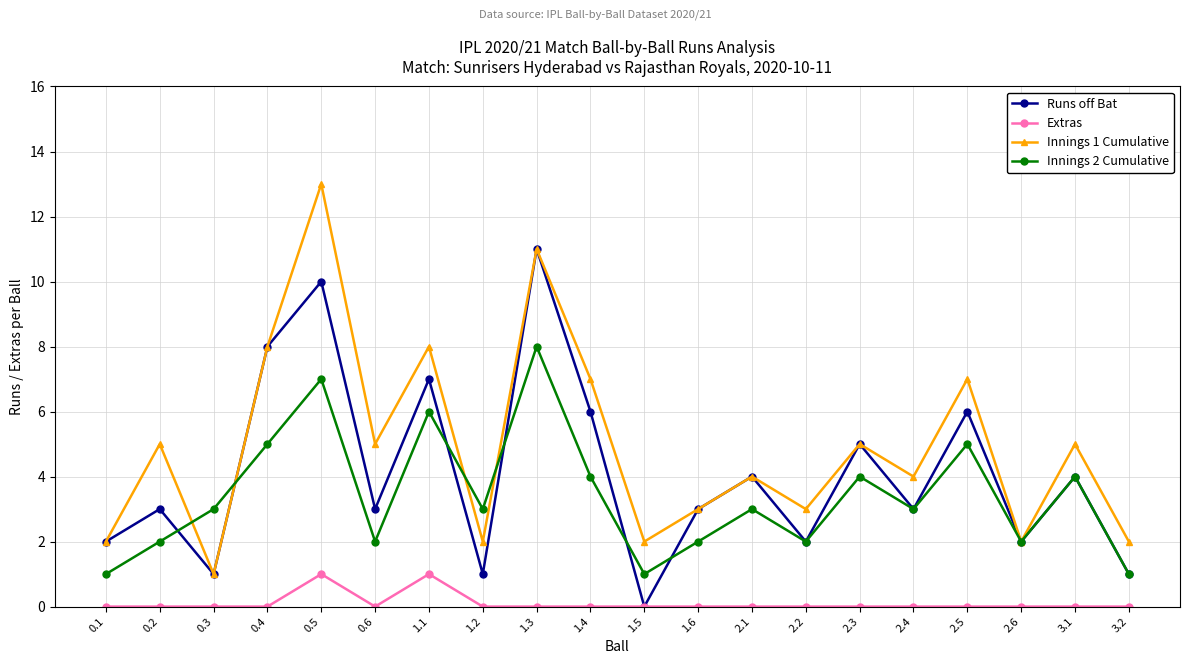

What is the difference between the maximum and minimum values in the Extras series?

1